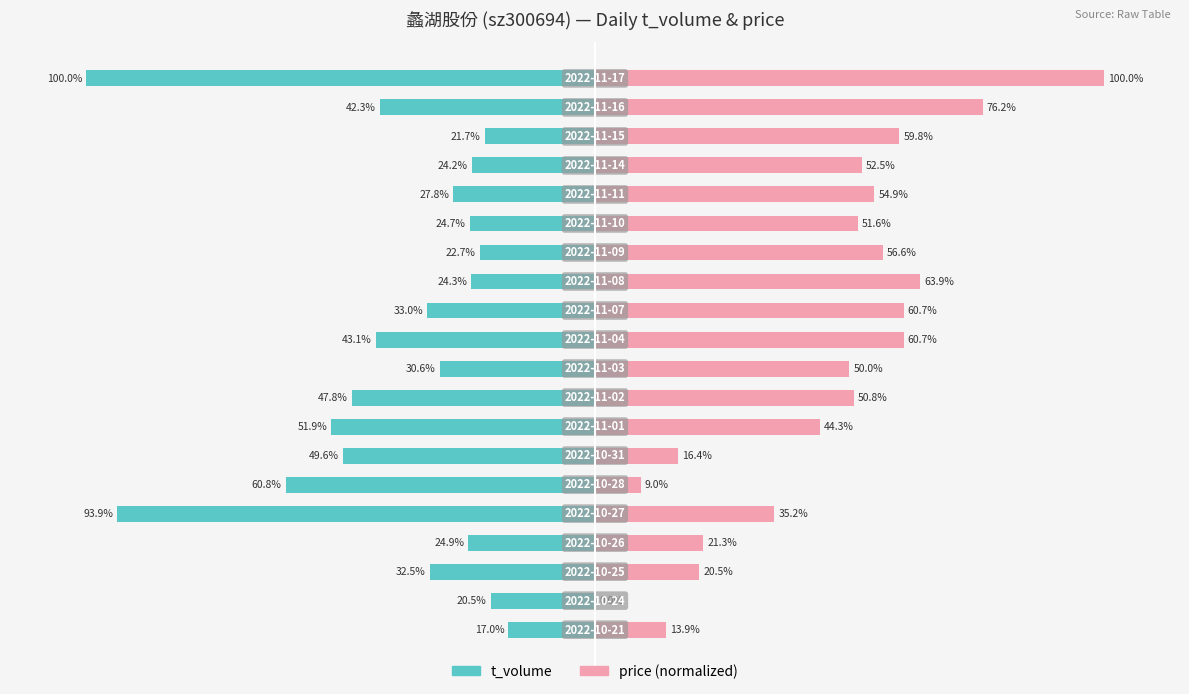

Which series has the widest spread of values?

price (normalized)